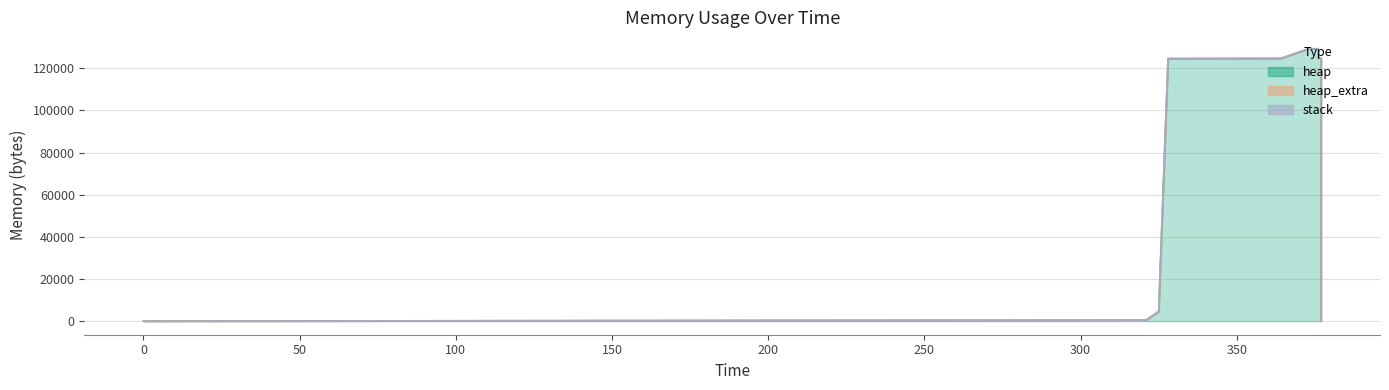

True or false: heap and stack intersect in this chart.

False